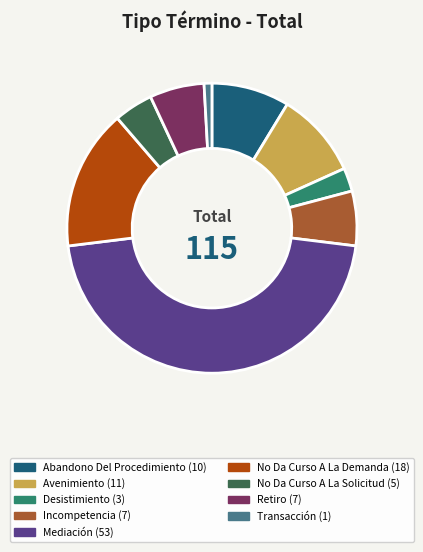

Is there a majority slice in this chart?

No